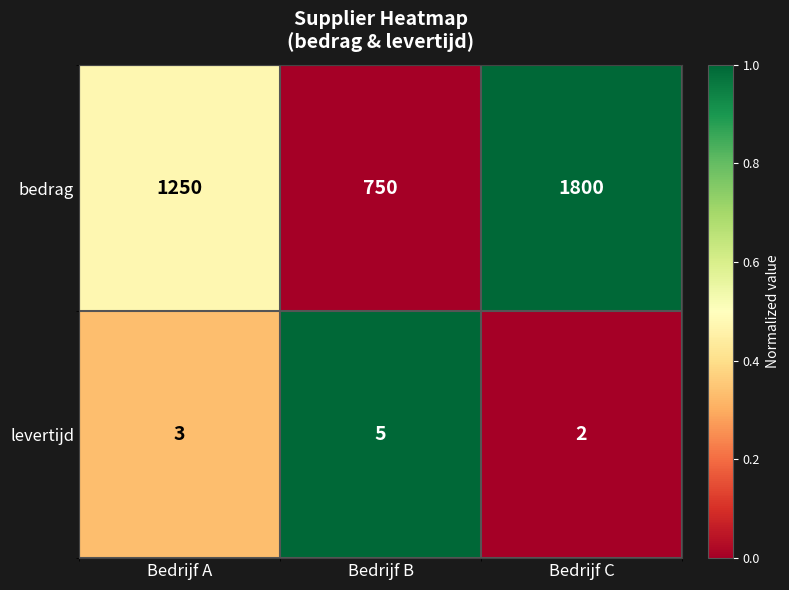

Where is levertijd nearest to the value 3?

Bedrijf A